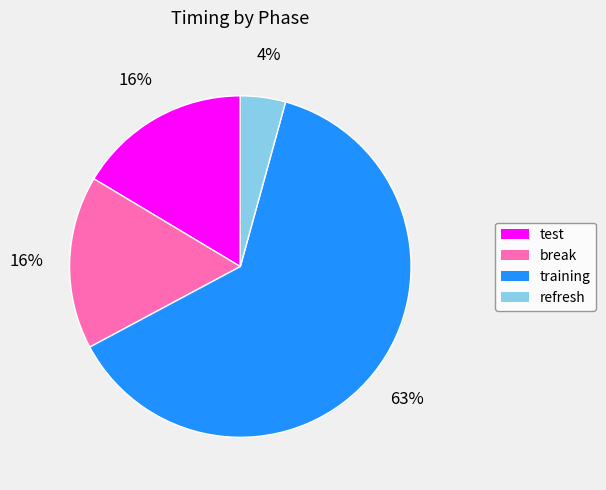

What percentage is the refresh slice, to the nearest percent?

4%